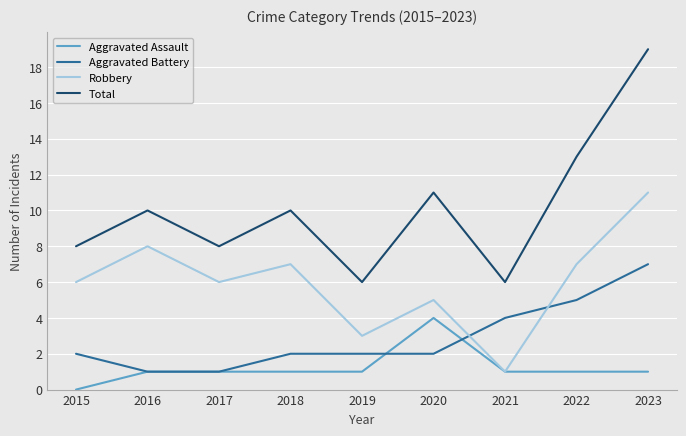

At how many categories does at least one series exceed 12?

2